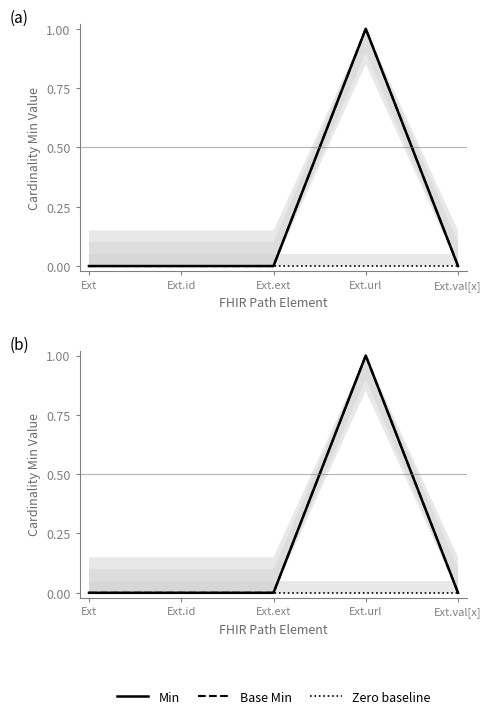

What is the label of the 5th point from the right?

Ext